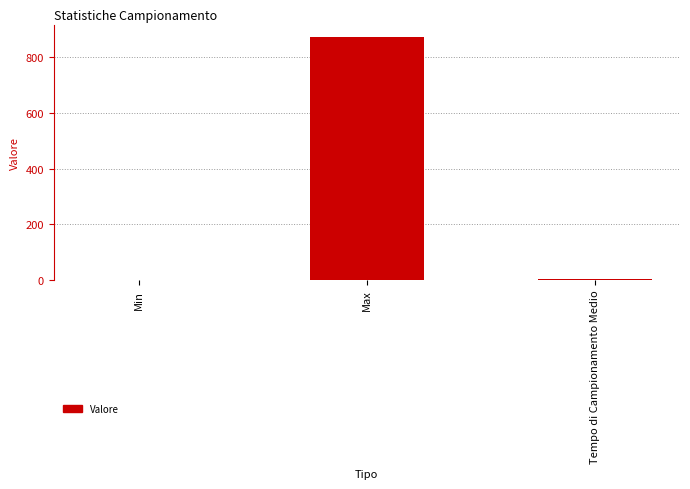

What is the change in value from Min to Tempo di Campionamento Medio?

+1.9